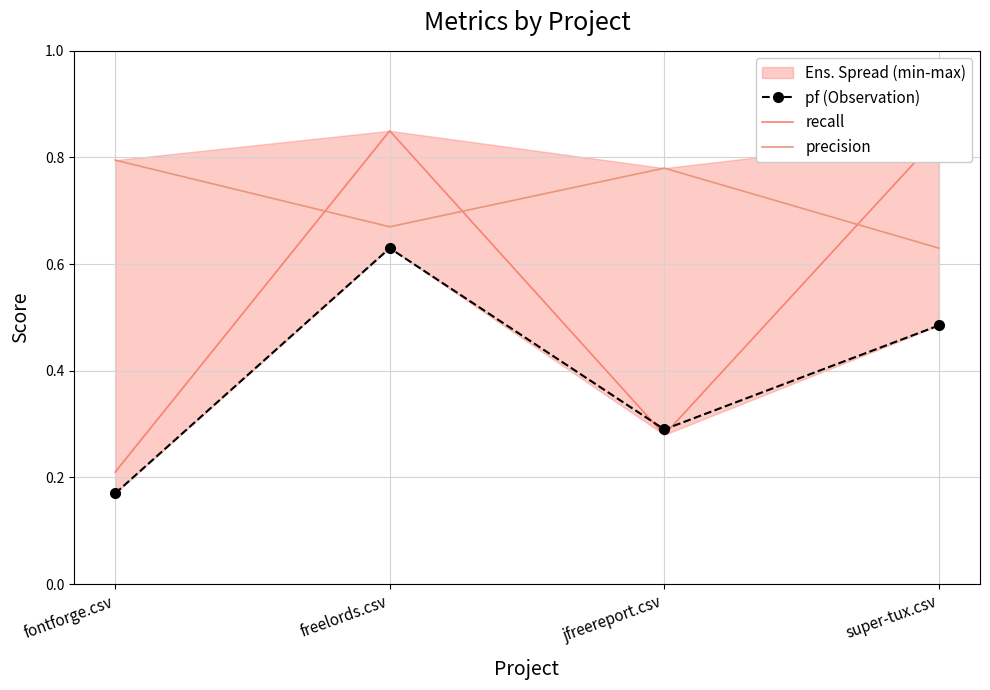

Which series has the largest total across all categories?

precision